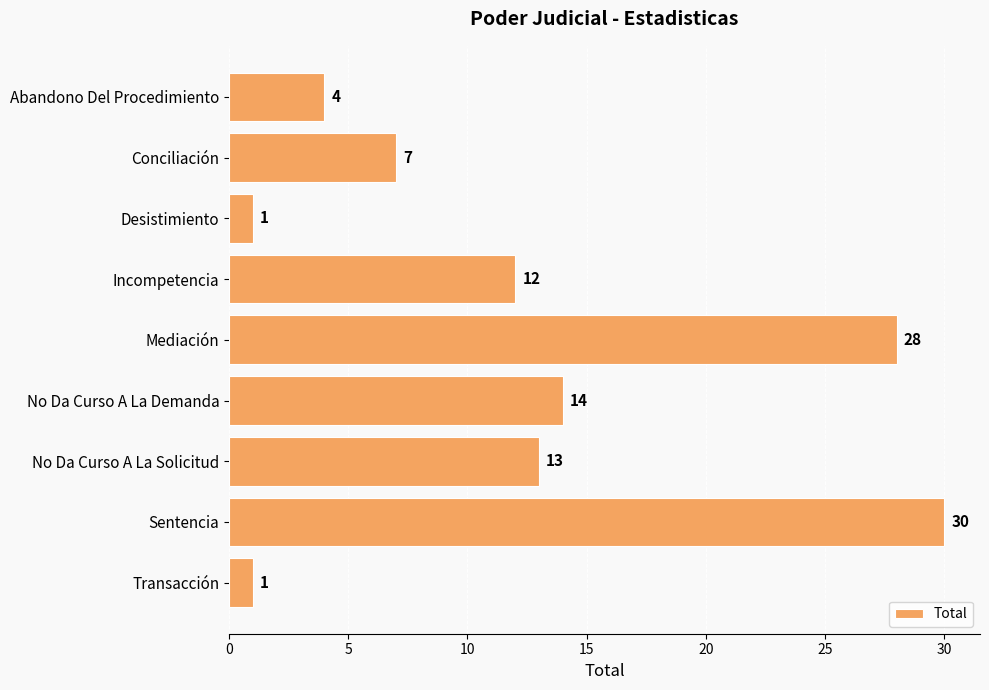

What is the average value?

12